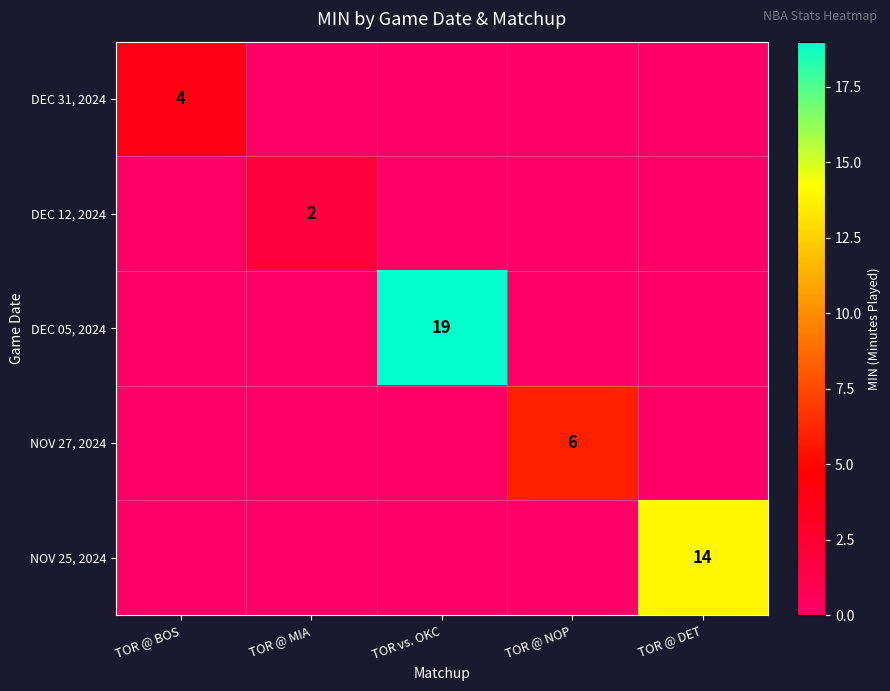

The value of DEC 31, 2024 at TOR @ BOS is 6. True or false?

False